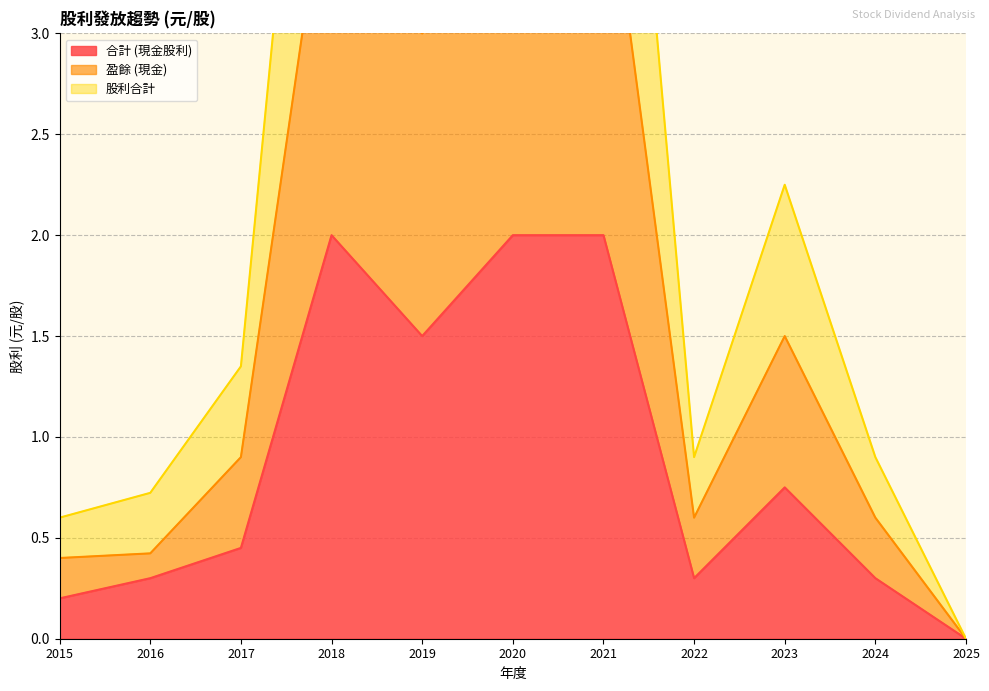

List the labels in order of 合計 (現金股利) value, largest first.

2018, 2020, 2021, 2019, 2023, 2017, 2016, 2022, 2024, 2015, 2025